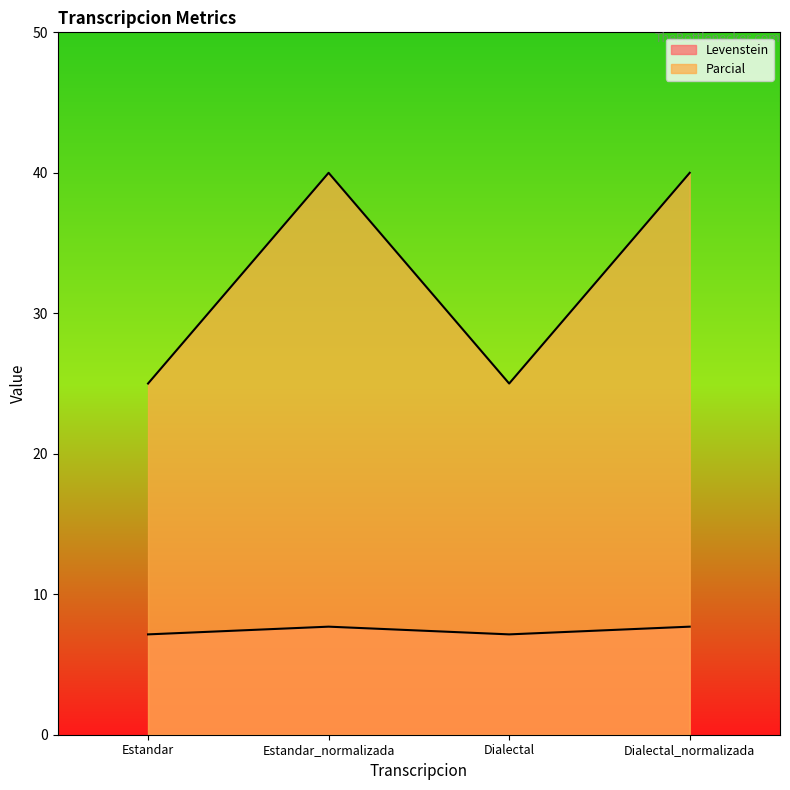

What is the greatest value displayed?

40.0